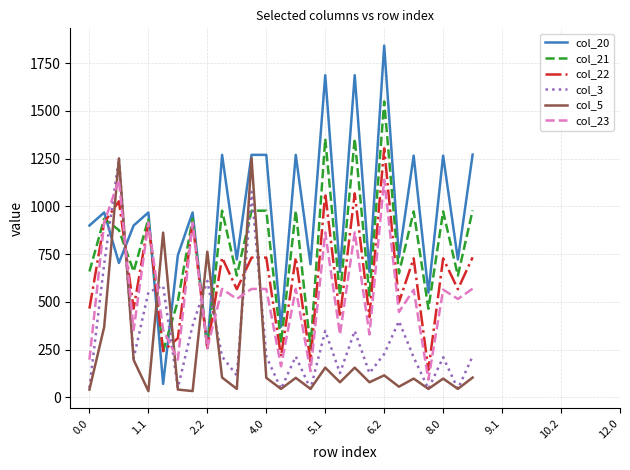

Which series has the largest total across all categories?

col_20